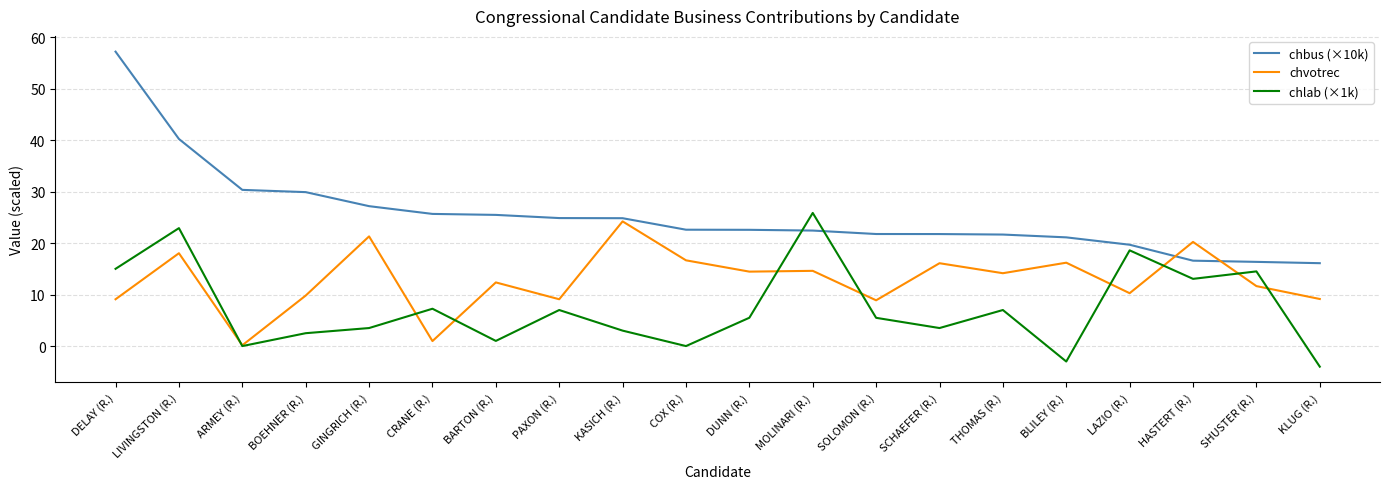

What is the difference between the maximum and minimum values in the chbus (×10k) series?

41.1